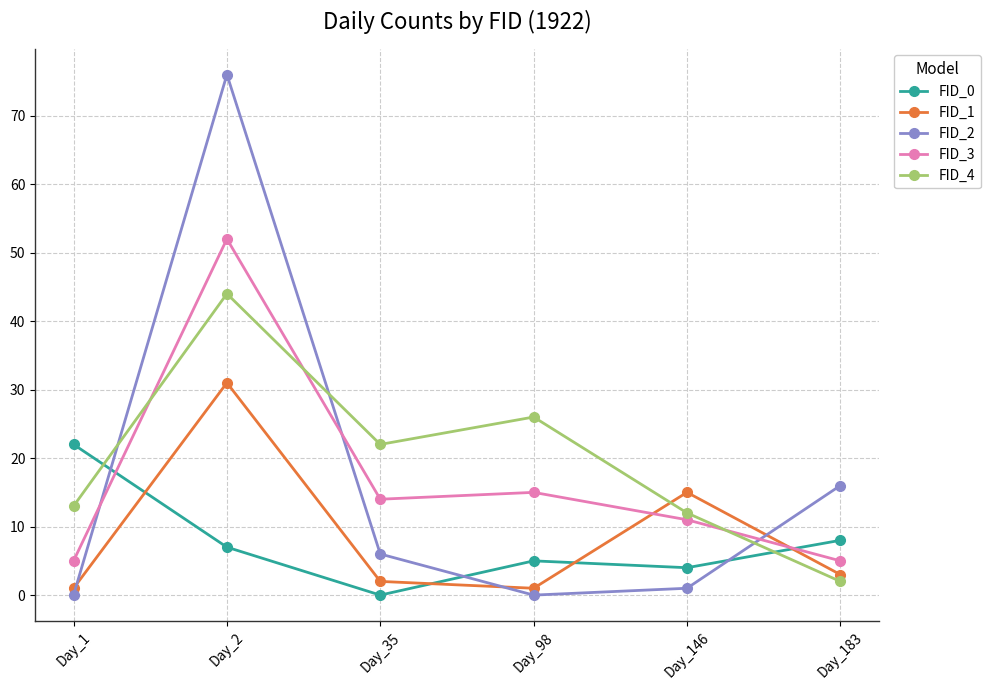

Which series has the widest spread of values?

FID_2